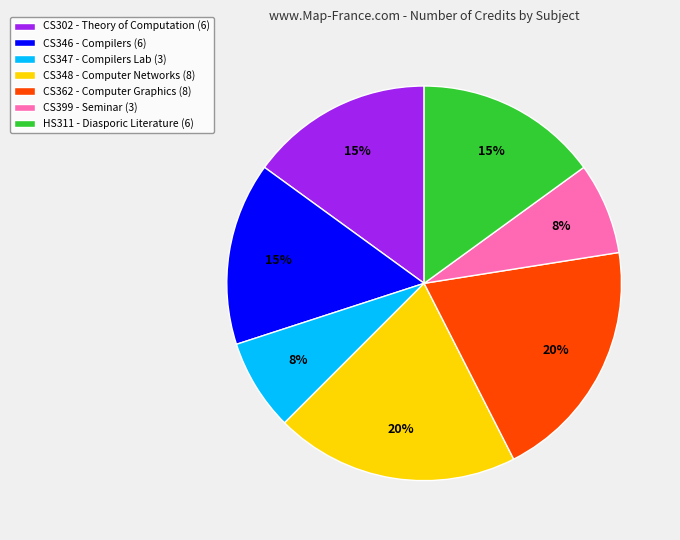

Between CS362 - Computer Graphics (8) and HS311 - Diasporic Literature (6), which is larger?

CS362 - Computer Graphics (8)